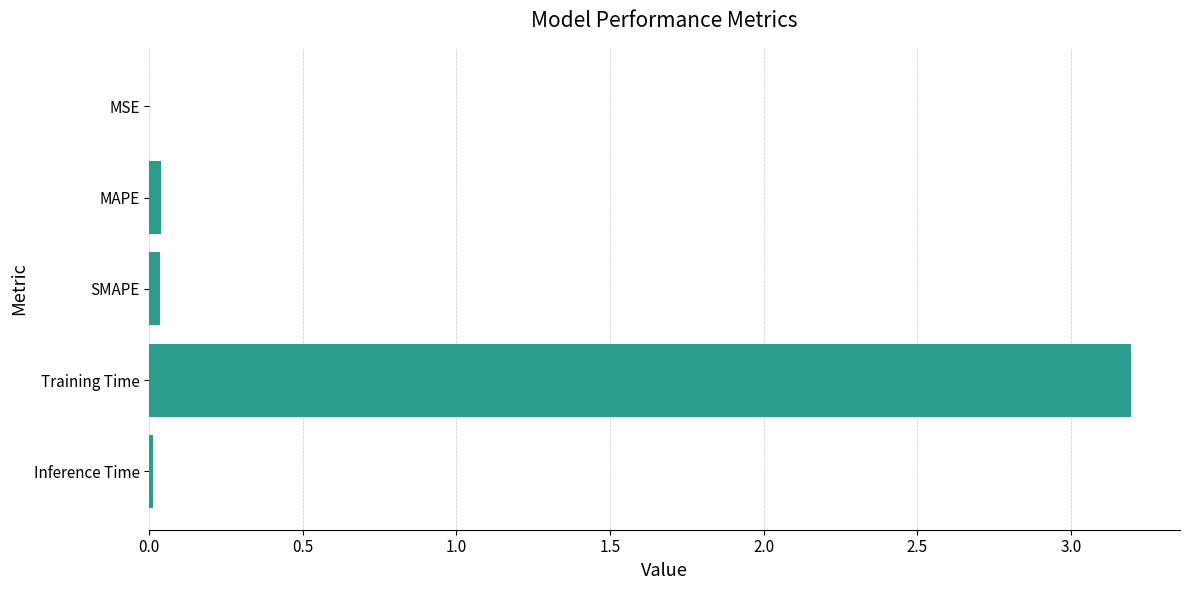

What is the sum of all values?

3.3